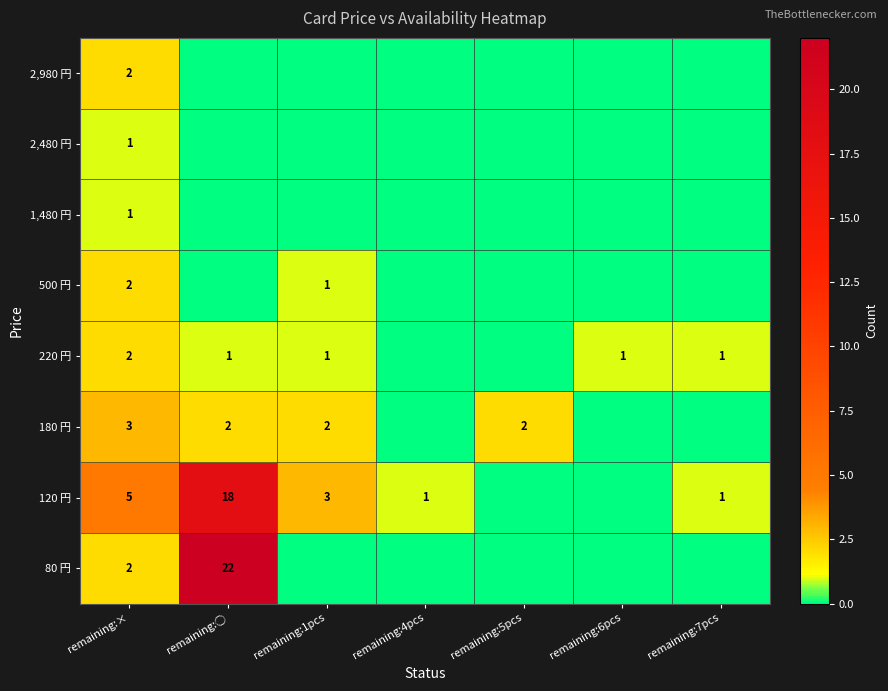

True or false: 220 円 has a value of 1 at remaining:6pcs.

True